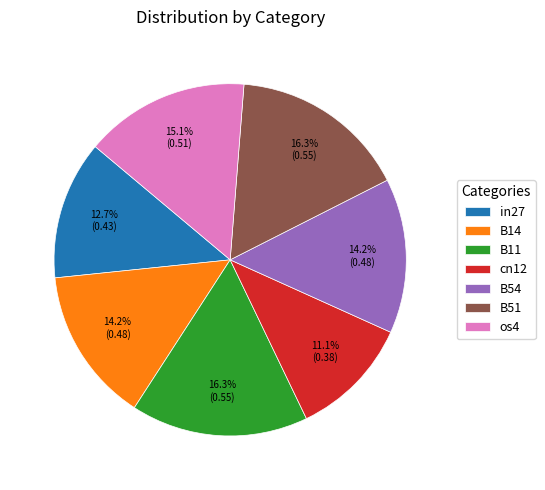

Do cn12 and B54 together represent more than half of the pie?

No